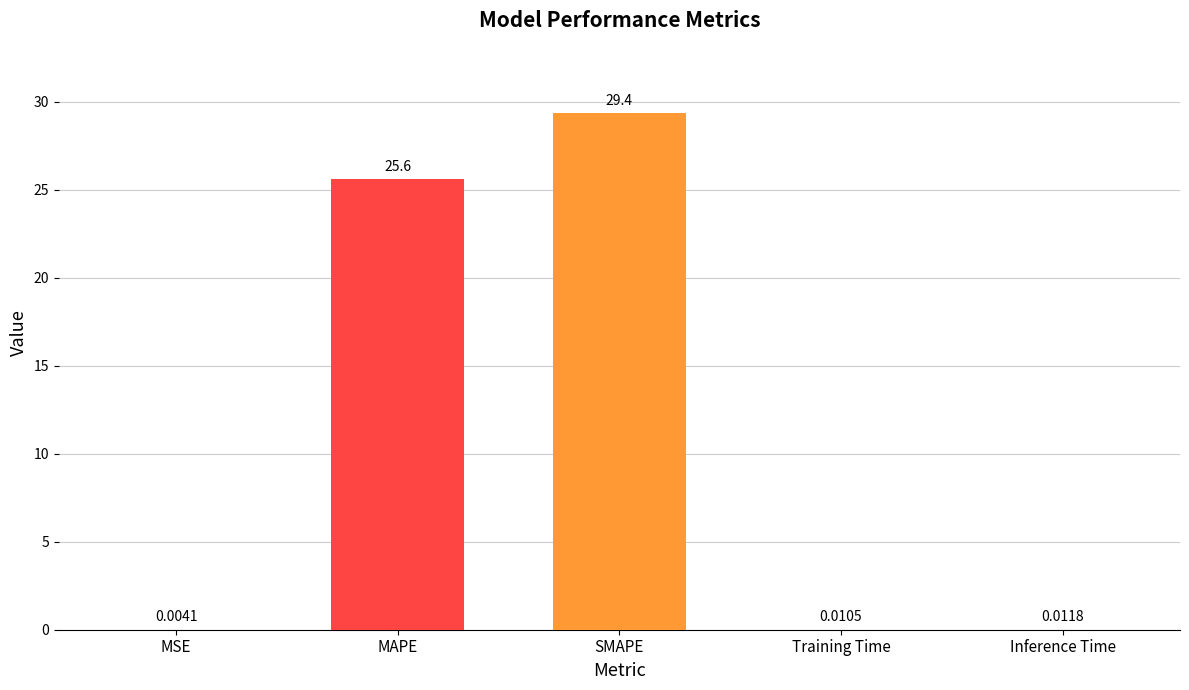

What is the sum of the values at SMAPE and MSE?

29.4